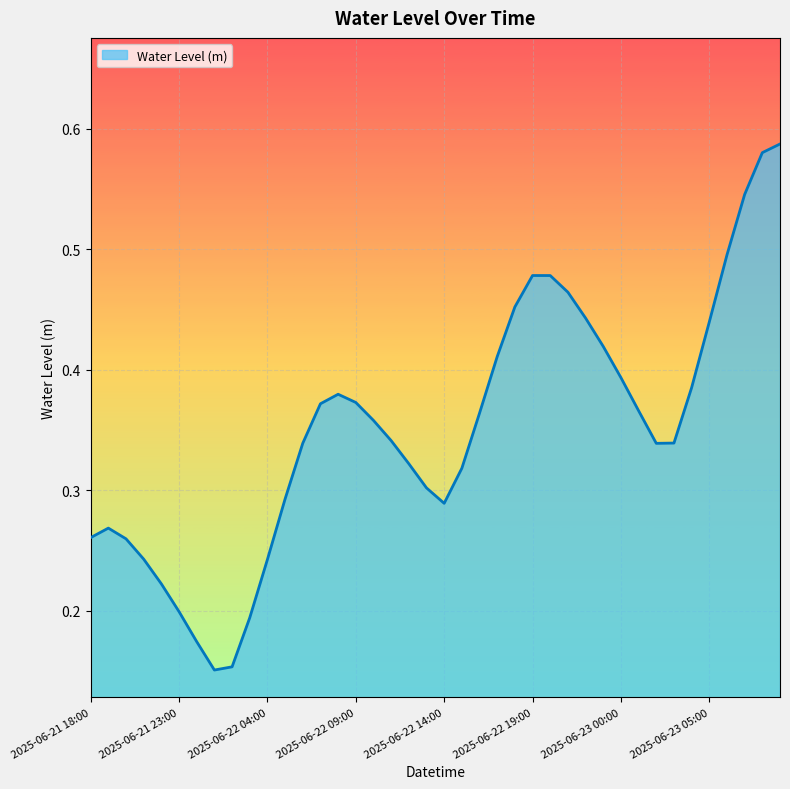

How many values are between 0 and 1?

40